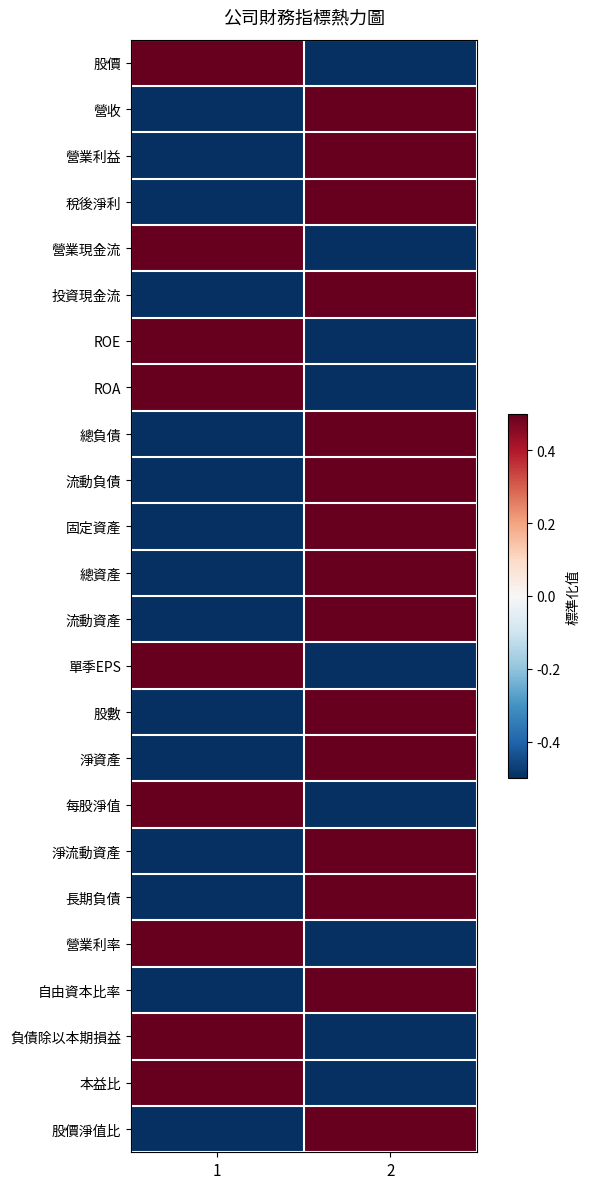

How many series are shown in this chart?

24